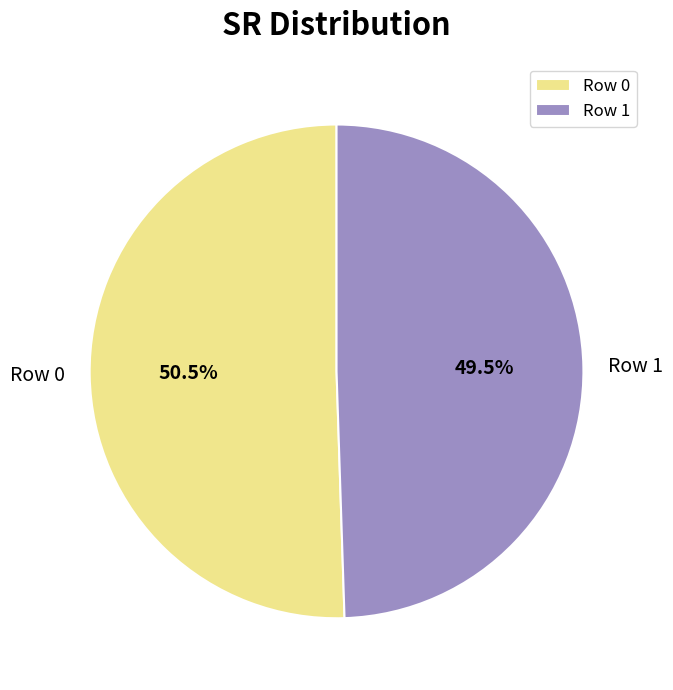

Does any single category account for the majority?

Yes